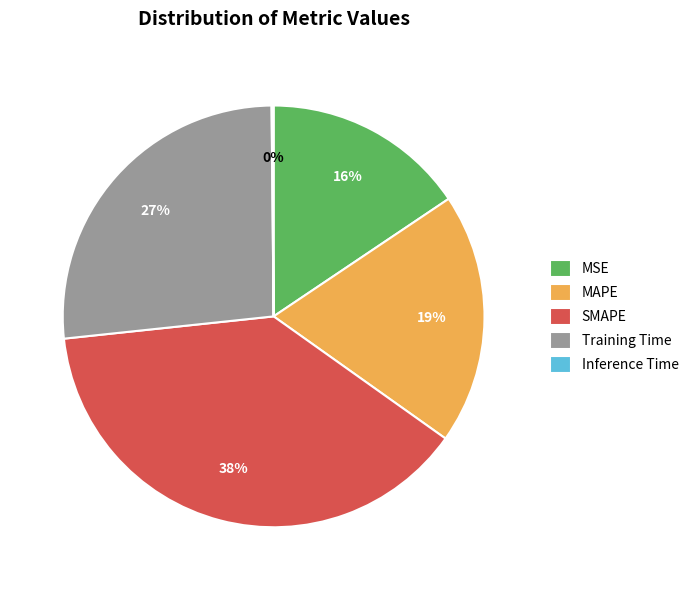

To the nearest percent, what is the difference between the largest and smallest slice percentages?

38%